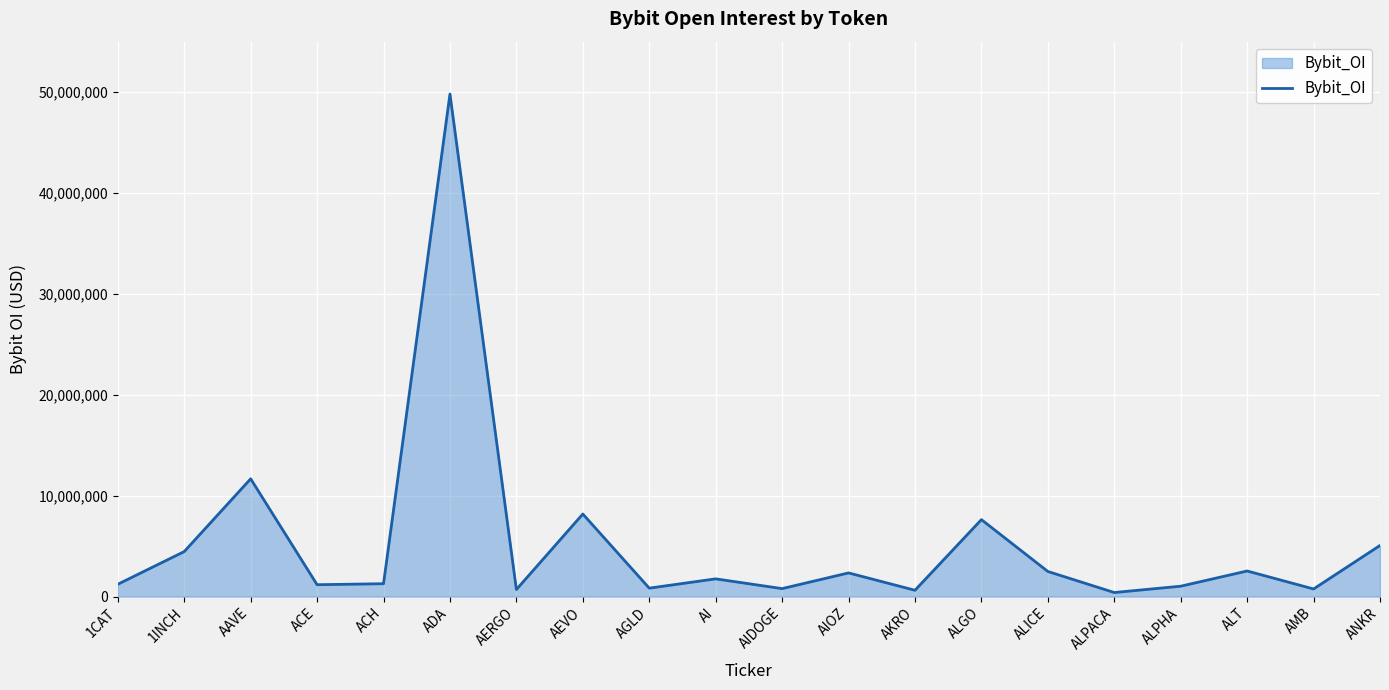

What is the sum of all values?

104719019